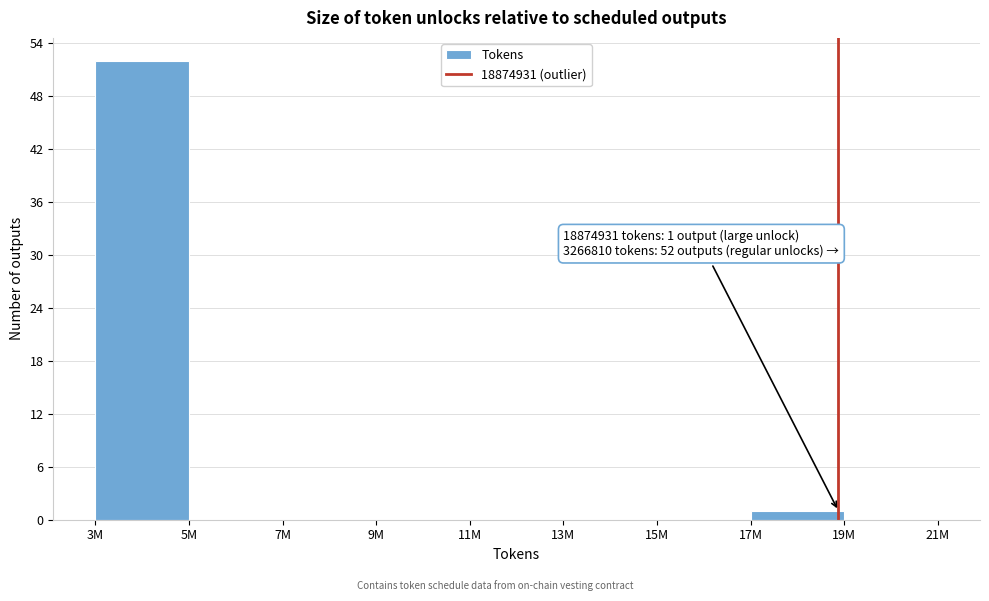

Reading left to right, extract all data points from this chart.

3M=52	5M=0	7M=0	9M=0	11M=0	13M=0	15M=0	17M=1	19M=0